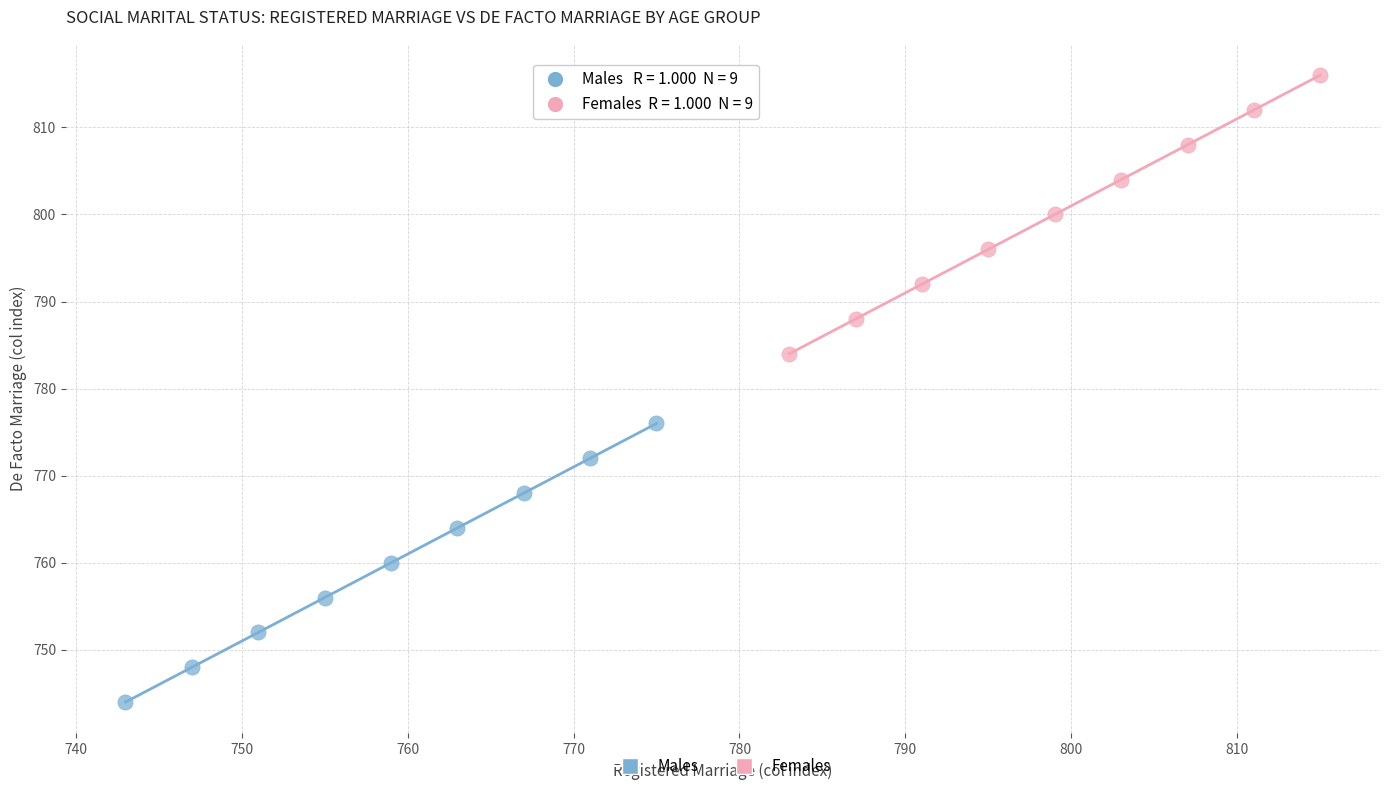

Which series reaches the maximum Y coordinate?

Females